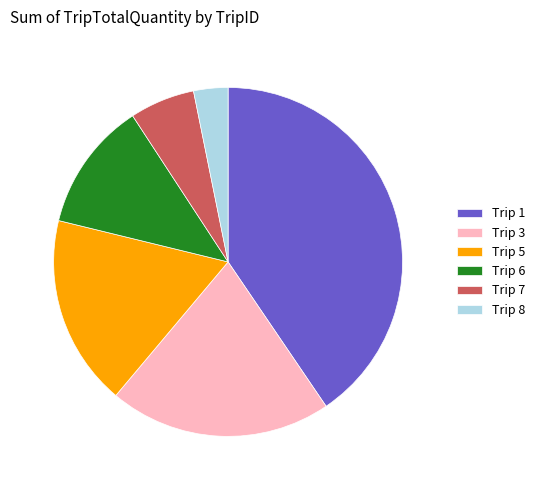

The Trip 3 slice represents 28% of the pie. True or false?

False